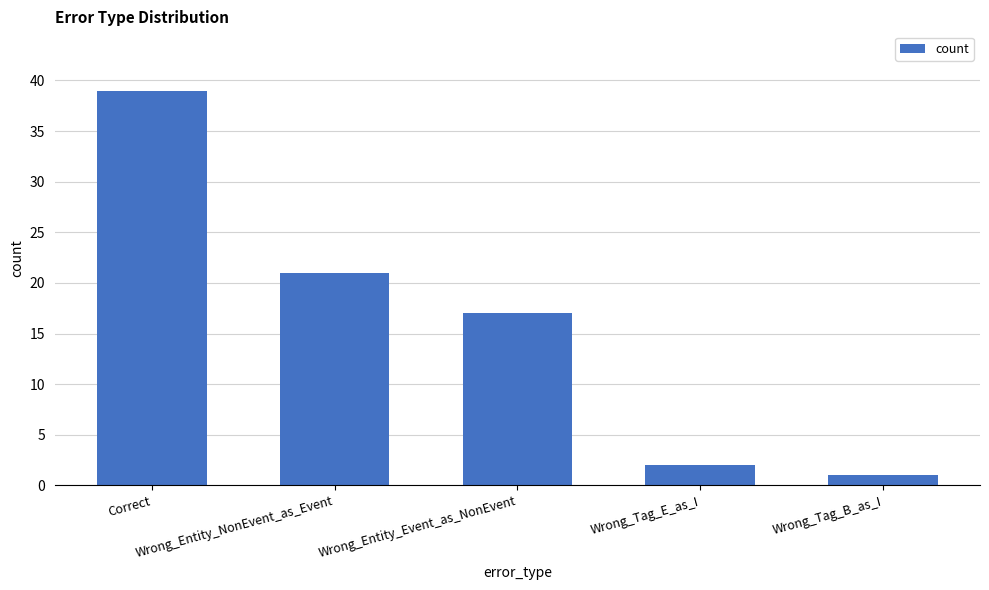

Reading left to right, extract all data points from this chart.

Correct=39	Wrong_Entity_NonEvent_as_Event=21	Wrong_Entity_Event_as_NonEvent=17	Wrong_Tag_E_as_I=2	Wrong_Tag_B_as_I=1